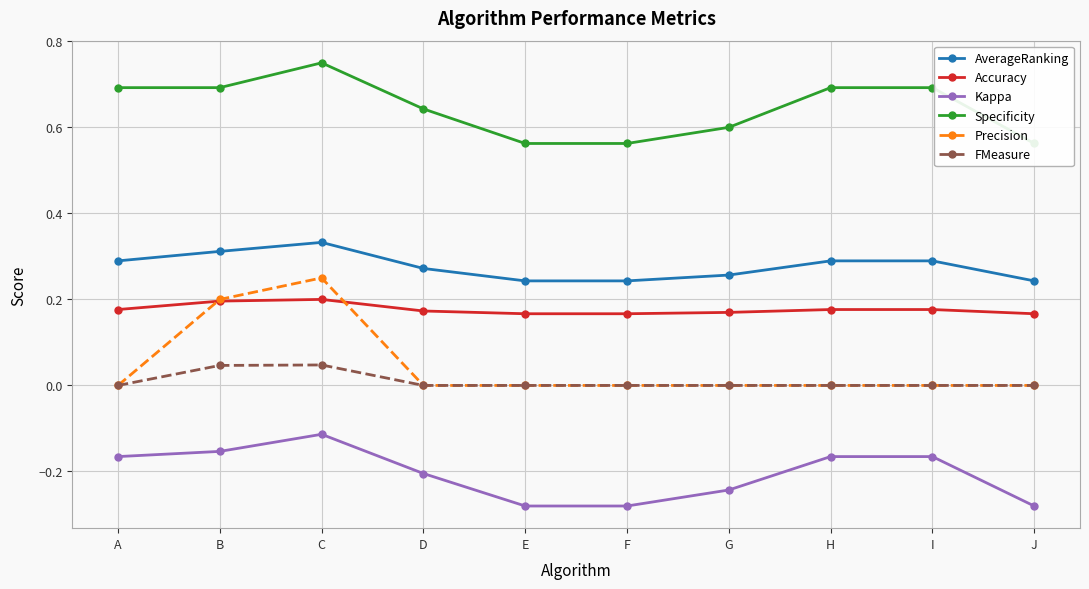

In Specificity, how many points are higher than both neighbors (excluding endpoints)?

1